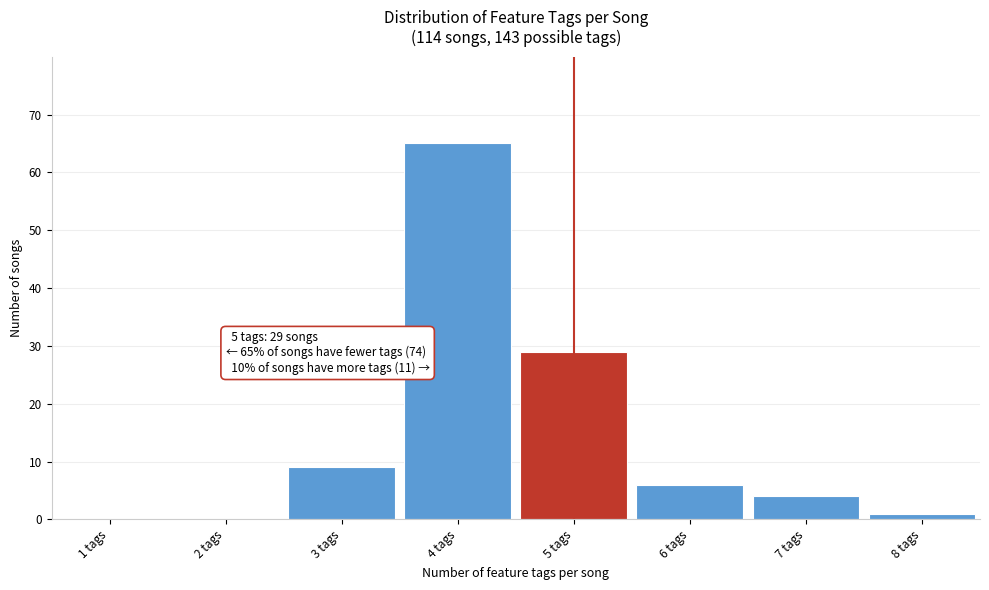

Reading left to right, transcribe all the data shown in this chart.

1 tags=0	2 tags=0	3 tags=9	4 tags=65	5 tags=29	6 tags=6	7 tags=4	8 tags=1